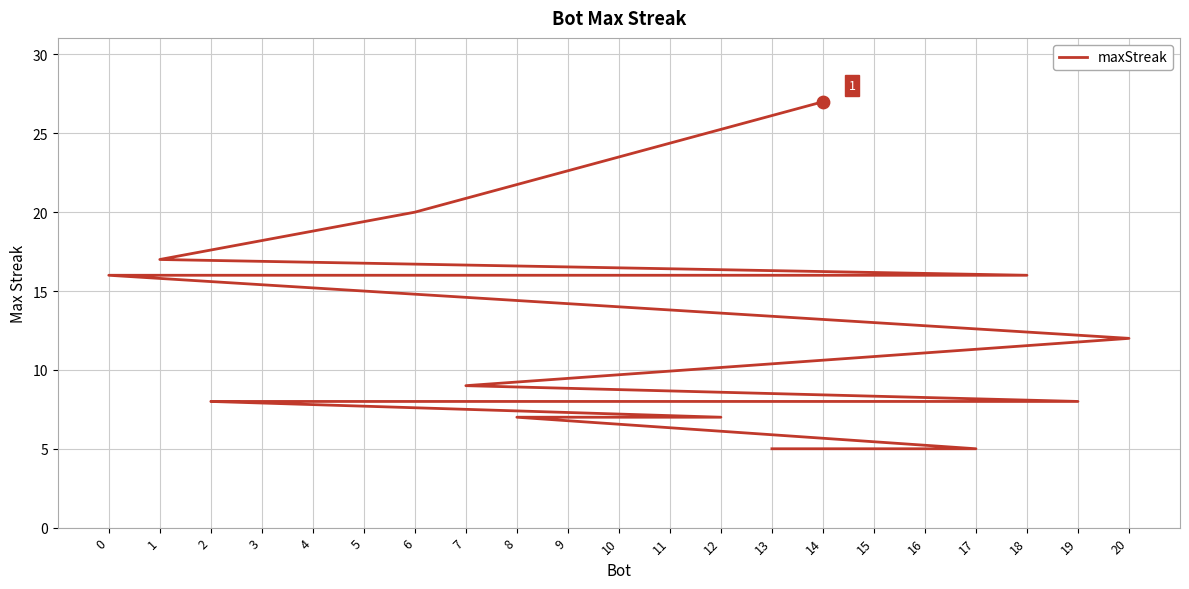

What is the change in value from 16 to 8?

-1